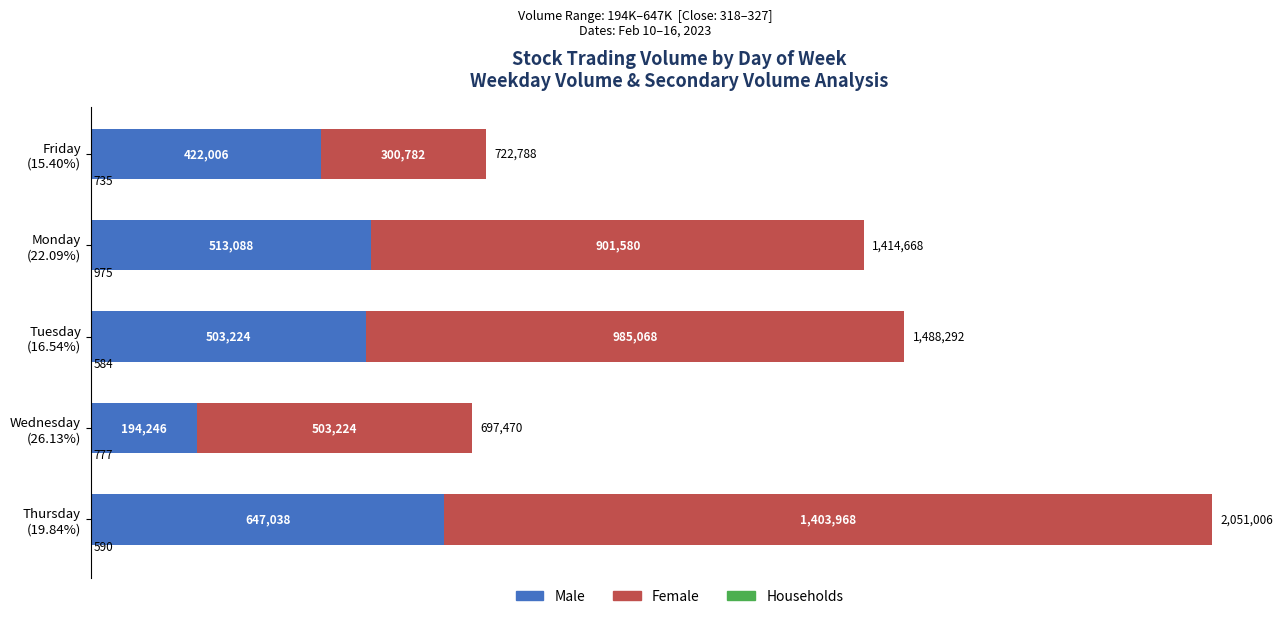

Reading left to right, extract all data points from this chart.

Households: 735	975	584	777	590
Male: 422006	513088	503224	194246	647038
Female: 300782	901580	985068	503224	1403968